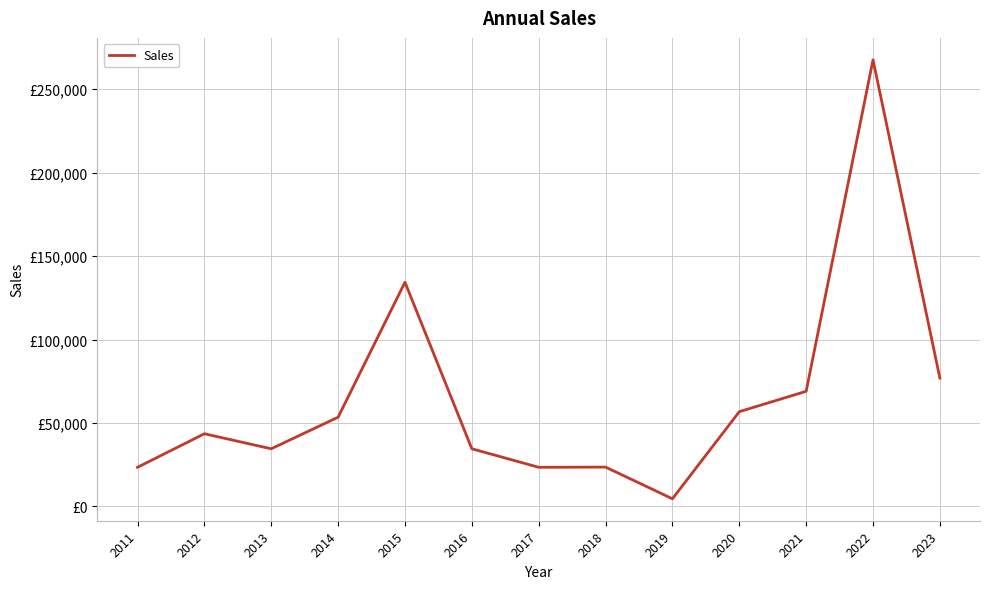

How many interior local peaks (higher than both neighbors) does the data have?

4